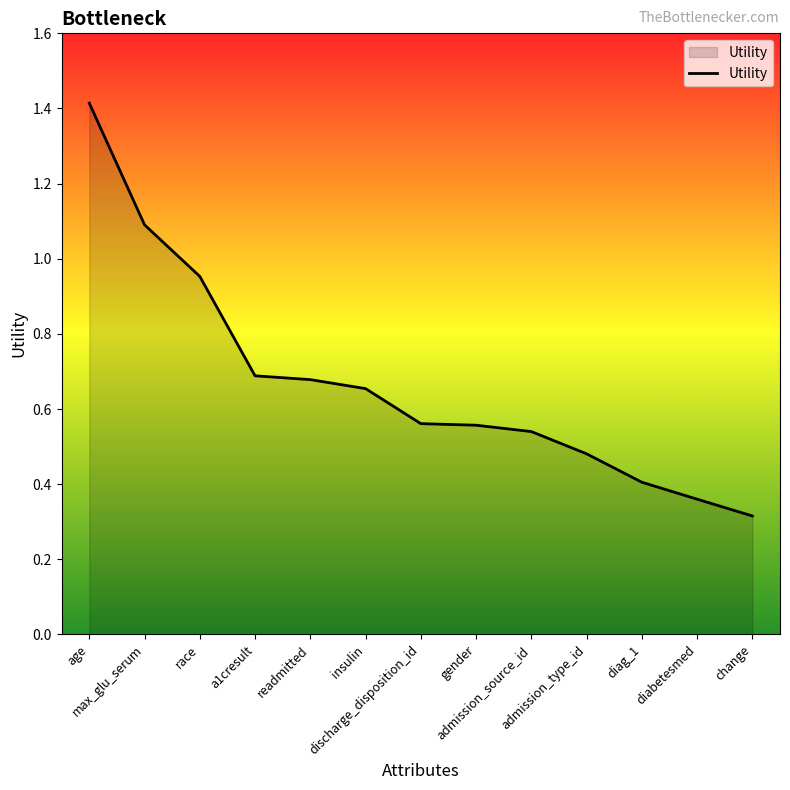

At which label is the value closest to 0?

change